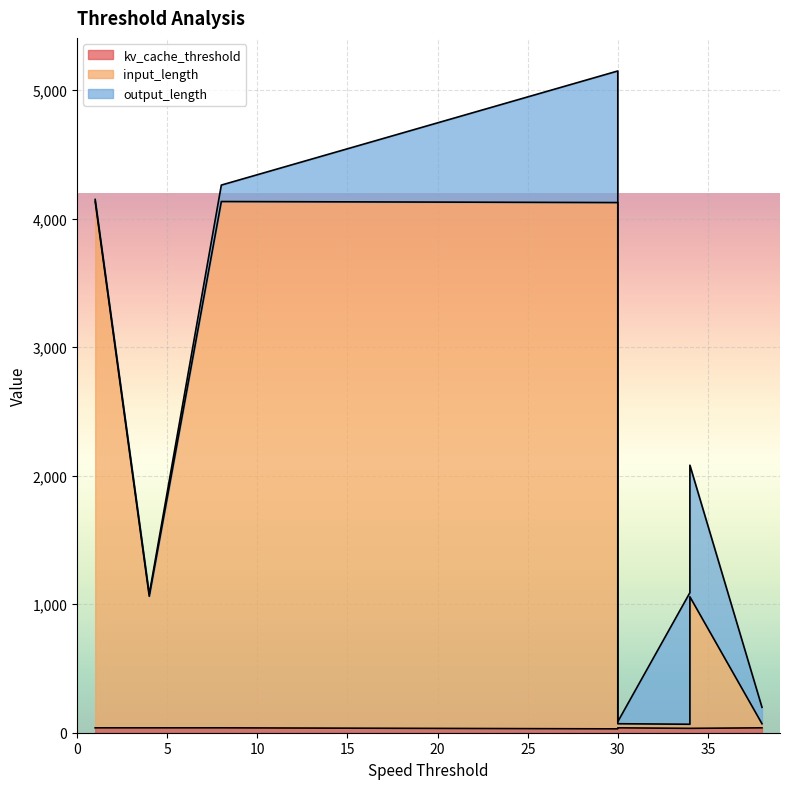

Which series has the widest spread of values?

input_length